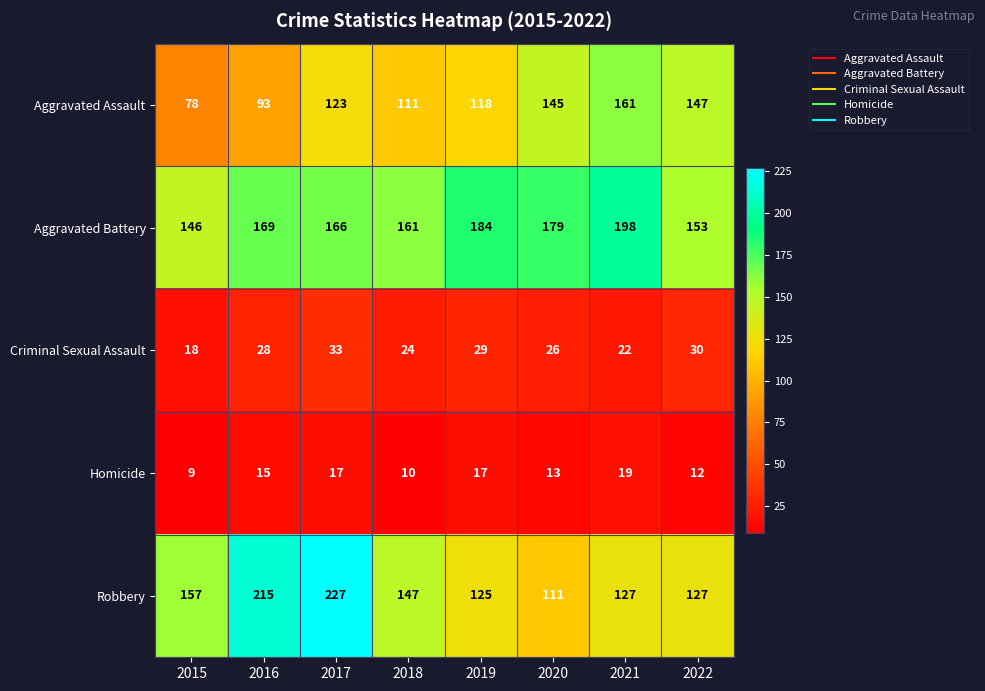

True or false: Criminal Sexual Assault has a value of 31 at 2015.

False